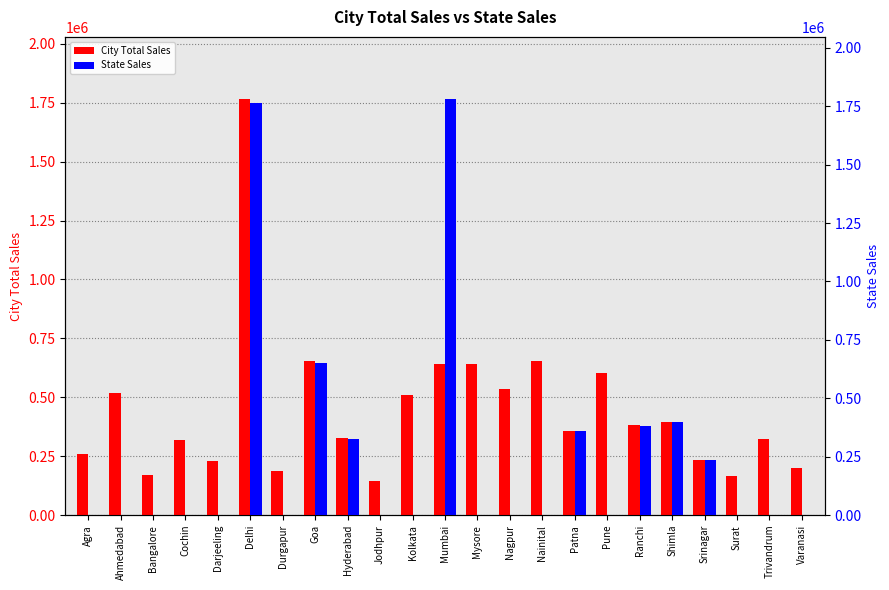

How many series are shown in this chart?

2